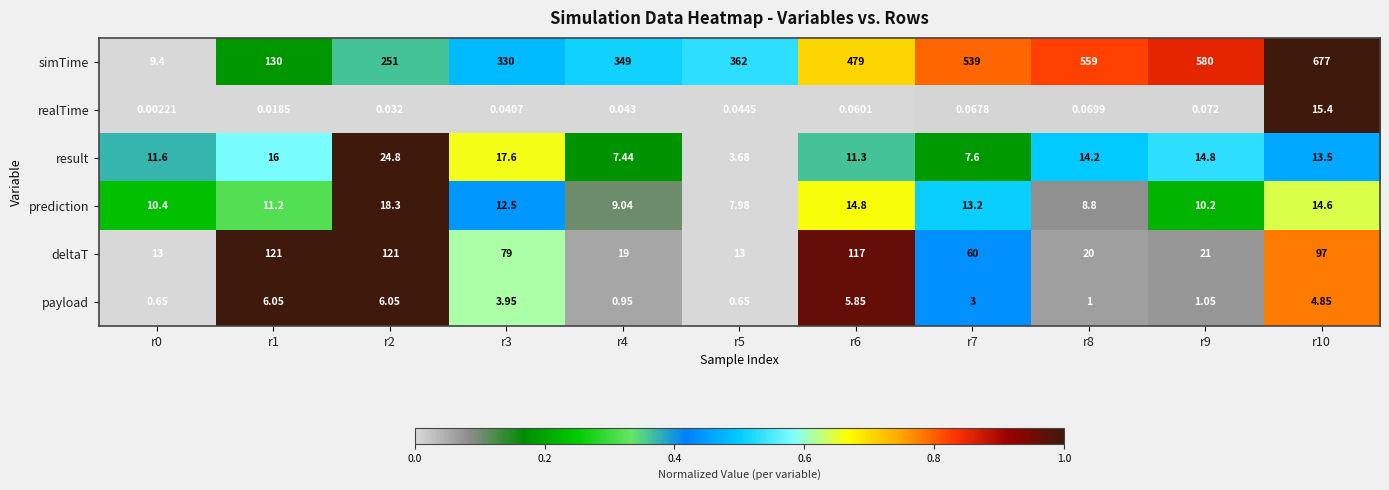

List the series in order of their peak value, highest first.

simTime, deltaT, result, prediction, realTime, payload